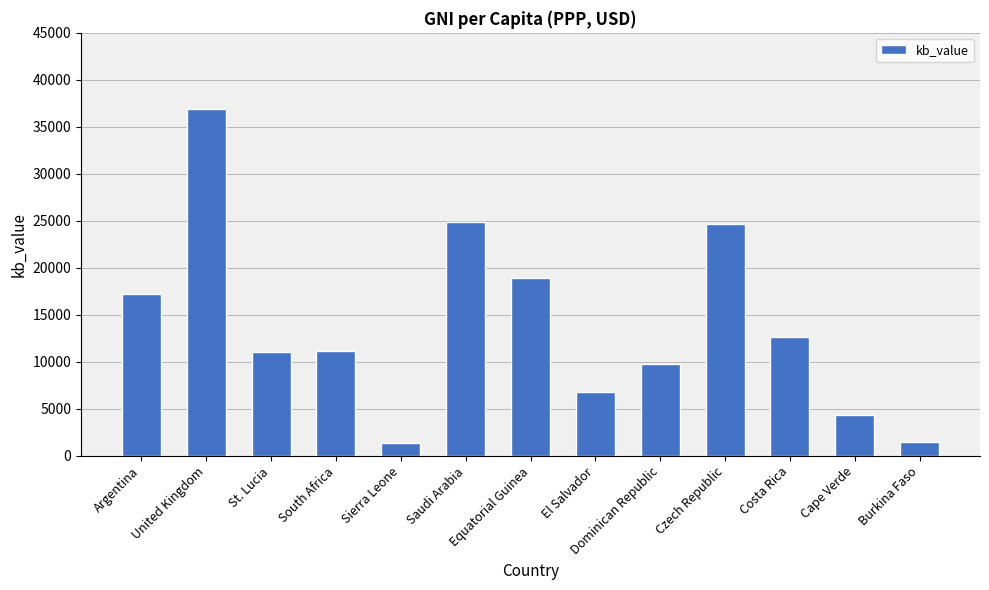

What is the difference between the second highest and second lowest values?

23360